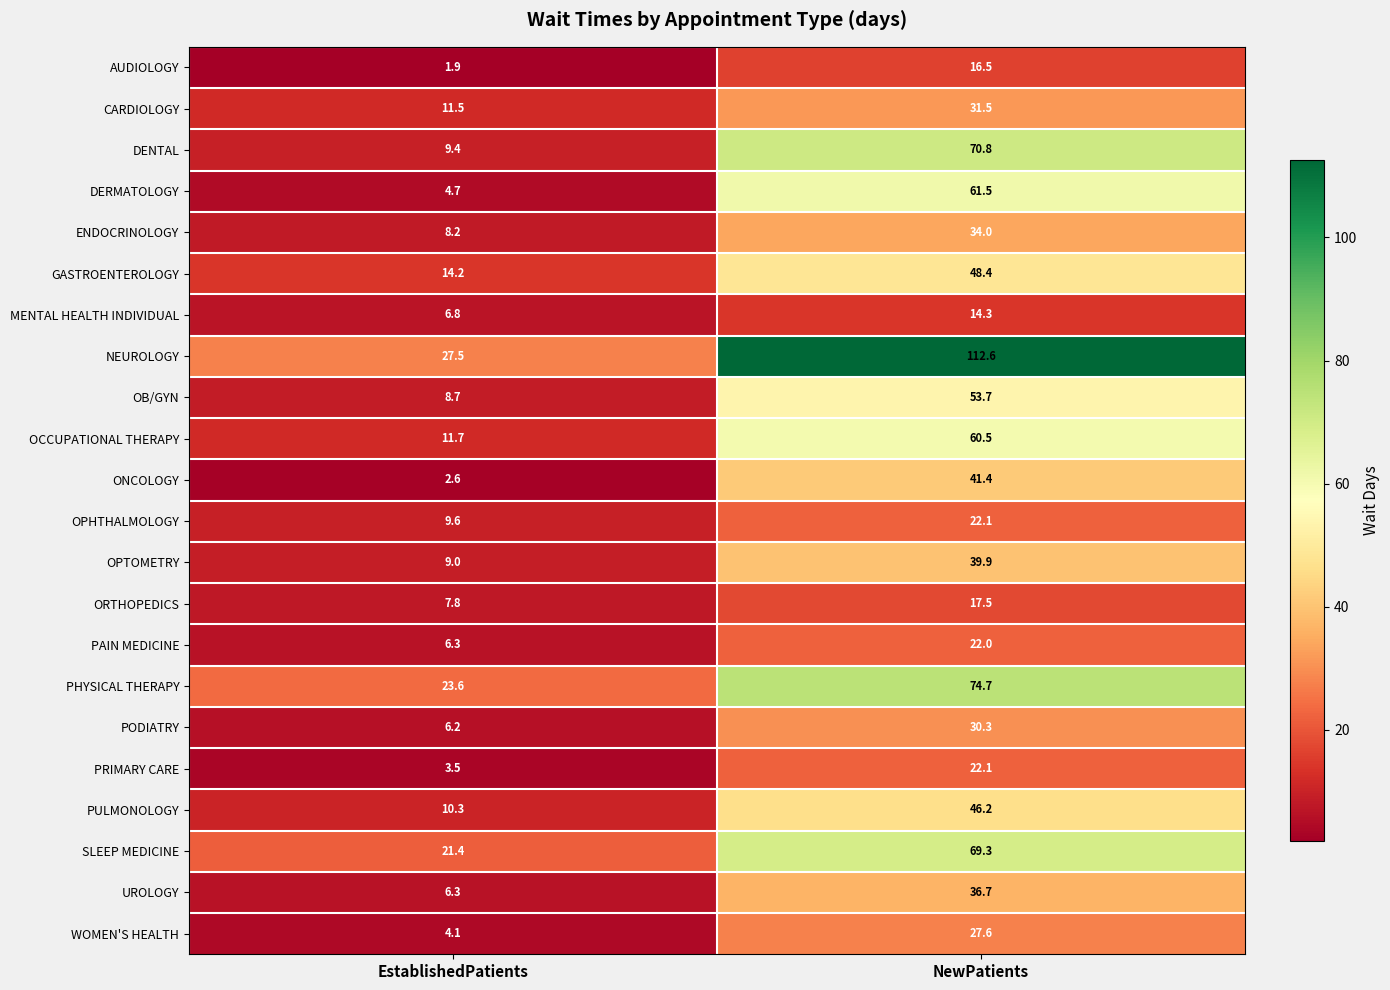

What is the sum of the ONCOLOGY values at NewPatients and EstablishedPatients?

44.0